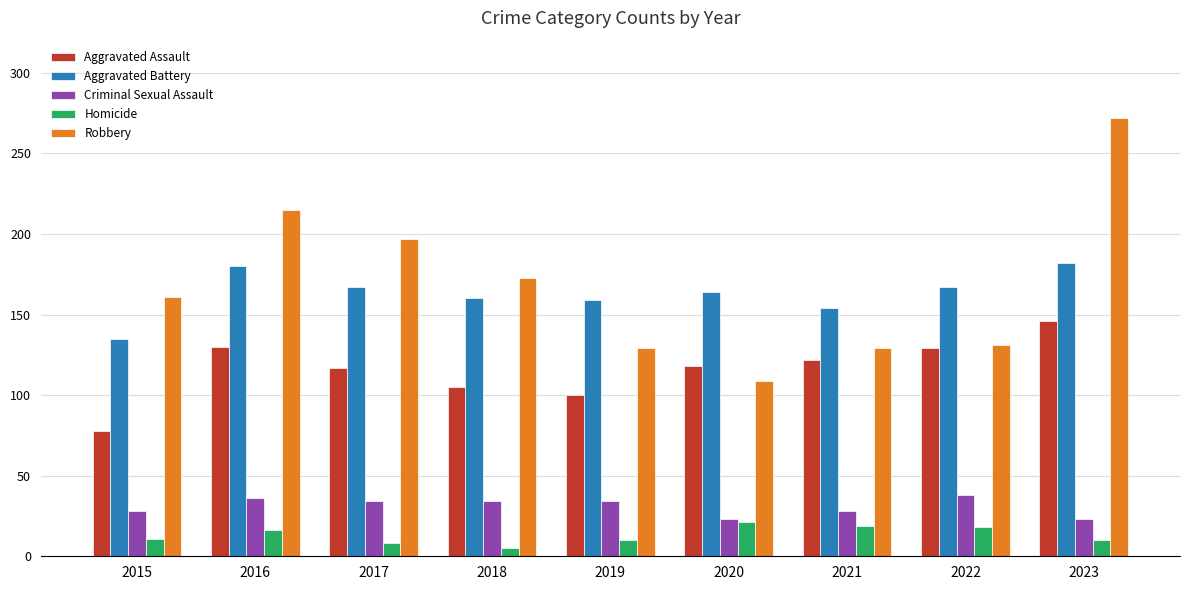

What is the smallest value displayed?

5